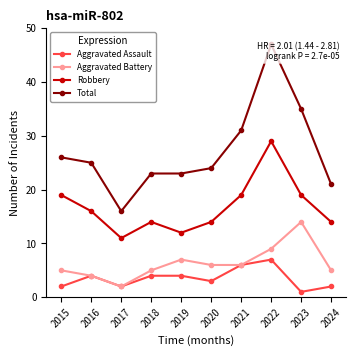

The value of Total at 2022 is 30. True or false?

False